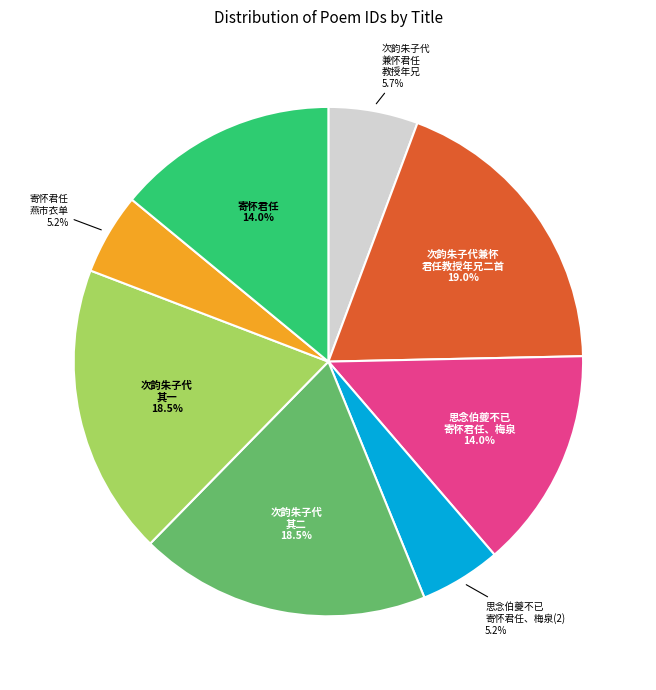

Combined, what portion of the pie is 寄怀君任 and 次韵朱子代 其一?

32.5%